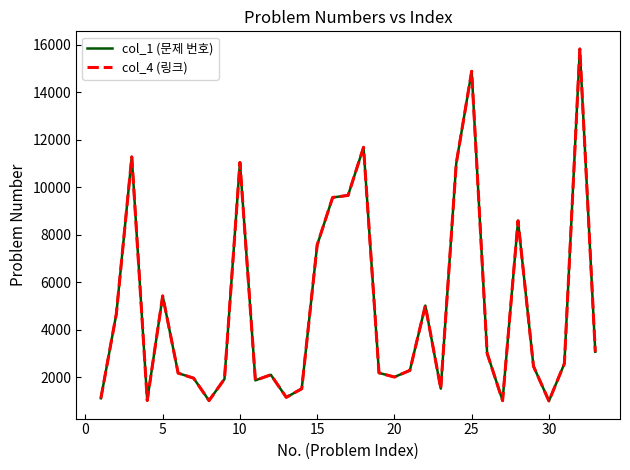

Does the chart have visible grid lines?

No